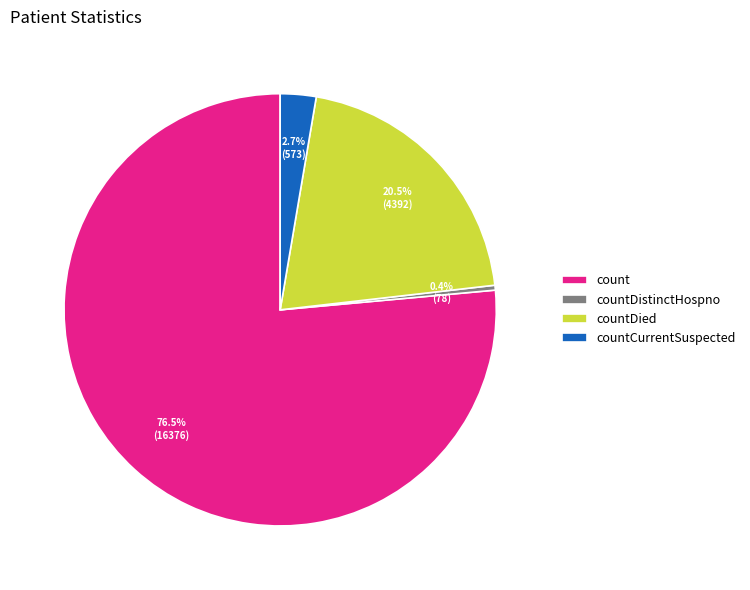

The countDistinctHospno slice represents 11% of the pie. True or false?

False